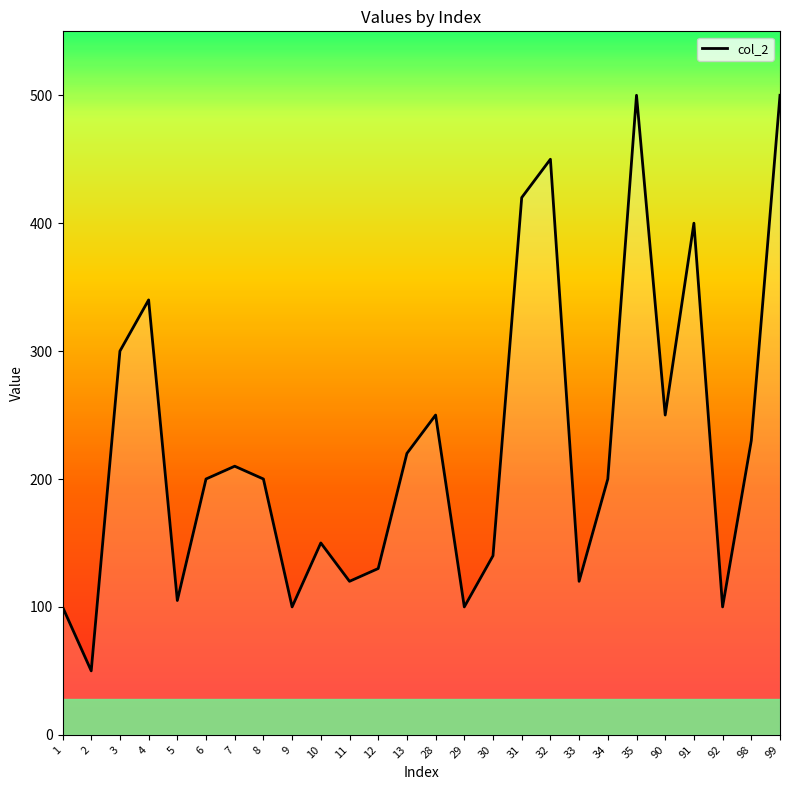

Reading left to right, extract all data points from this chart.

100	50	300	340	105	200	210	200	100	150	120	130	220	250	100	140	420	450	120	200	500	250	400	100	230	500